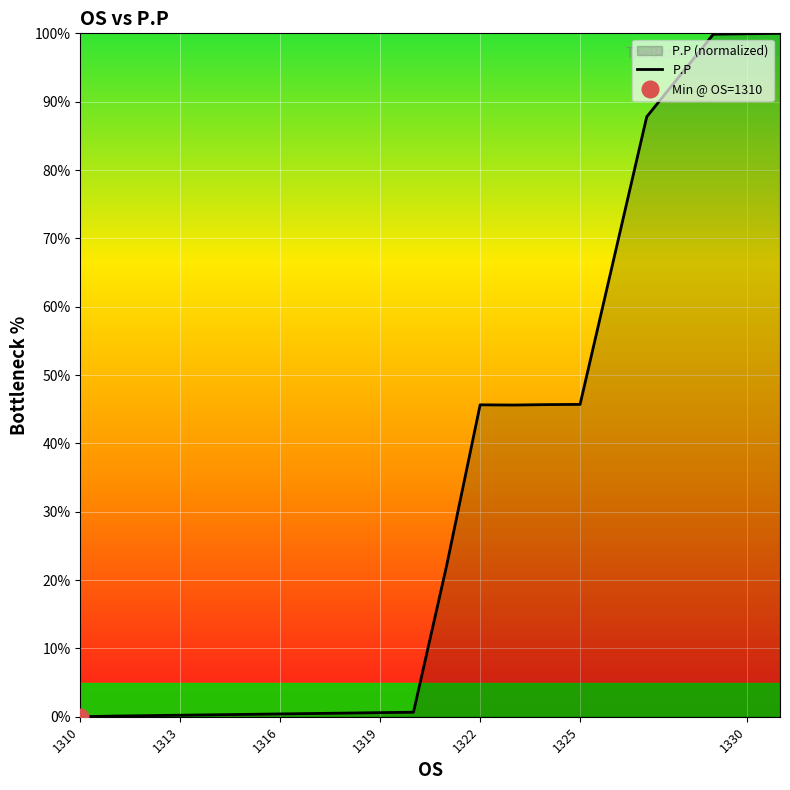

What is the highest value of the P.P series?

100.0